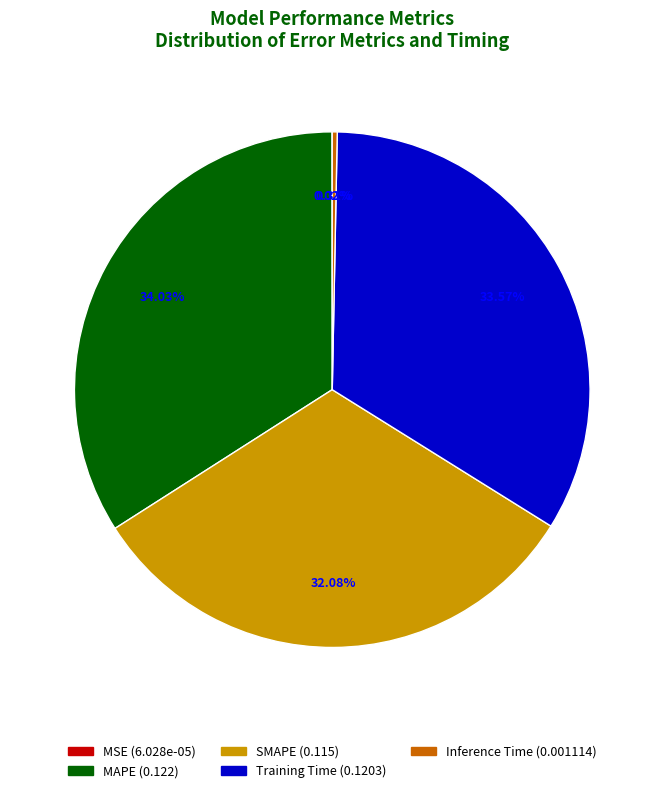

The Training Time slice represents 34% of the pie. True or false?

True